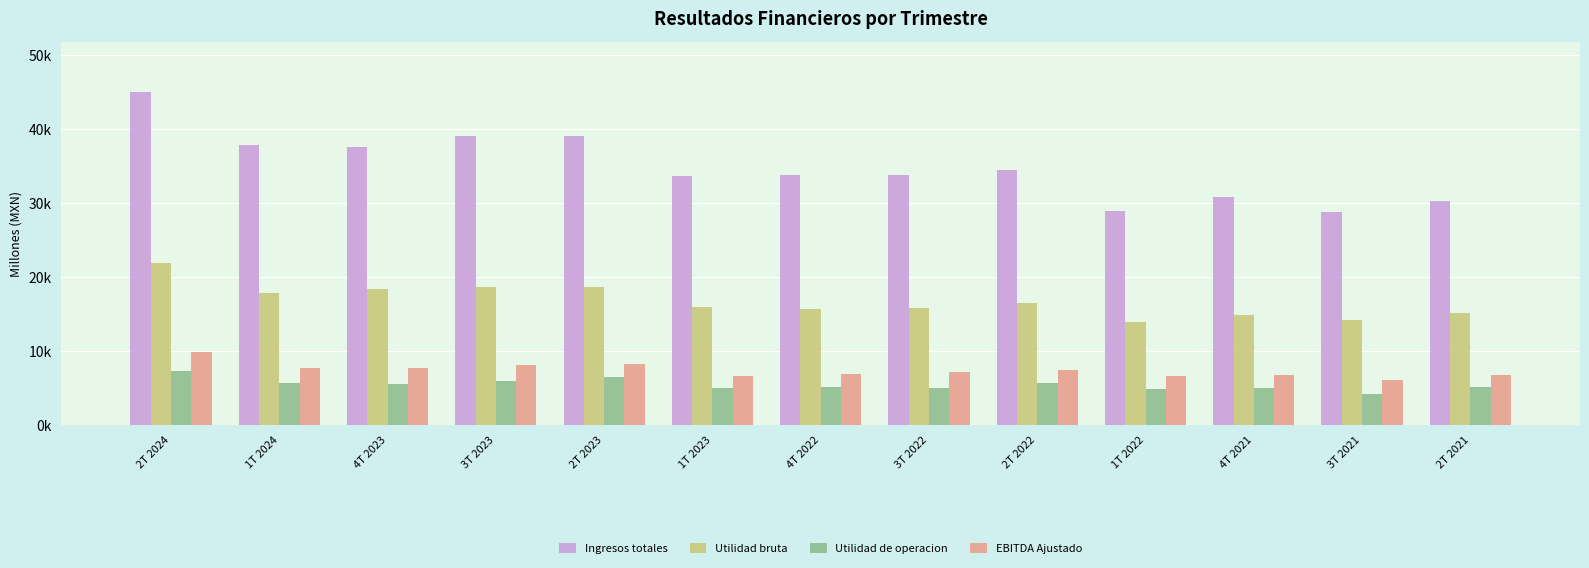

What is the sum of all Ingresos totales values?

453089.0